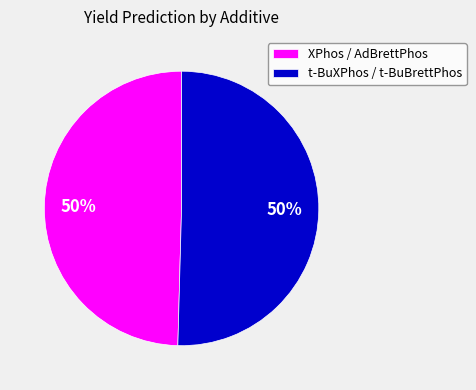

Is it true that t-BuXPhos / t-BuBrettPhos is 40% of the pie?

False